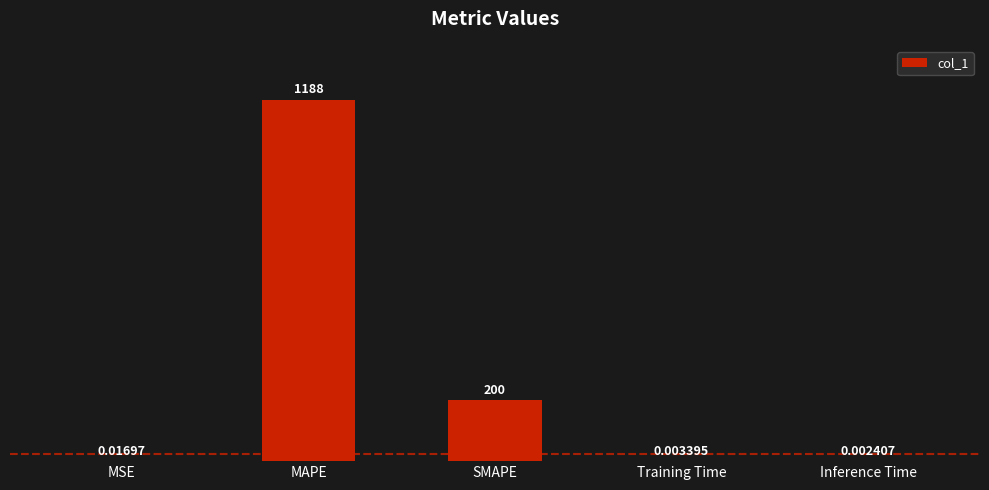

Which label corresponds to the largest value in the chart?

MAPE